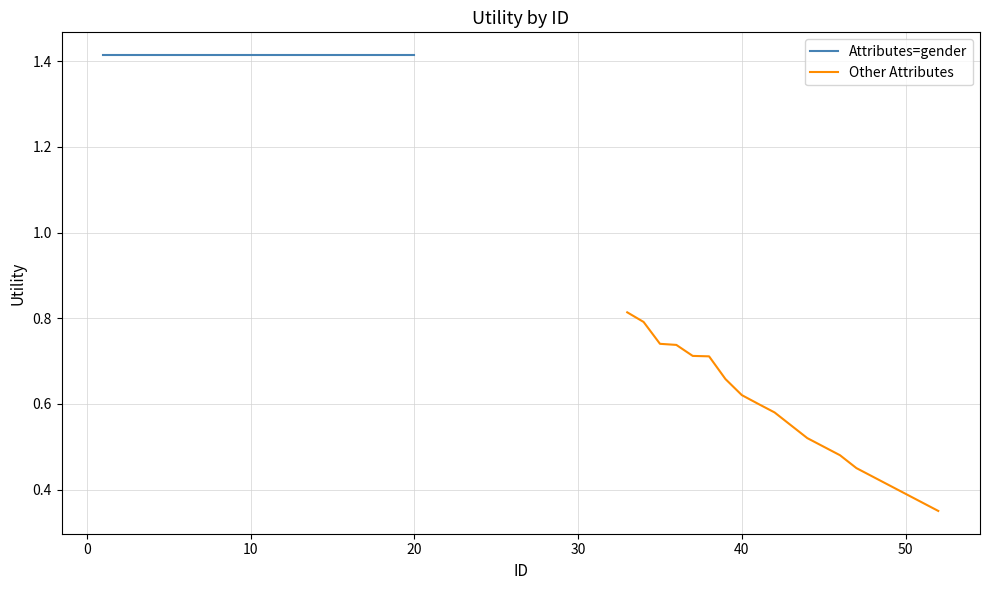

Is the value of Attributes=gender at 12 greater than the value of Other Attributes at 15?

Yes